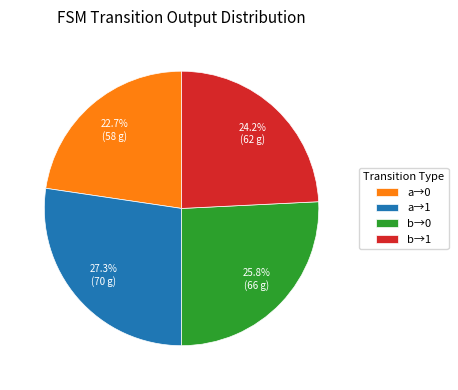

Count the number of slices in the pie.

4